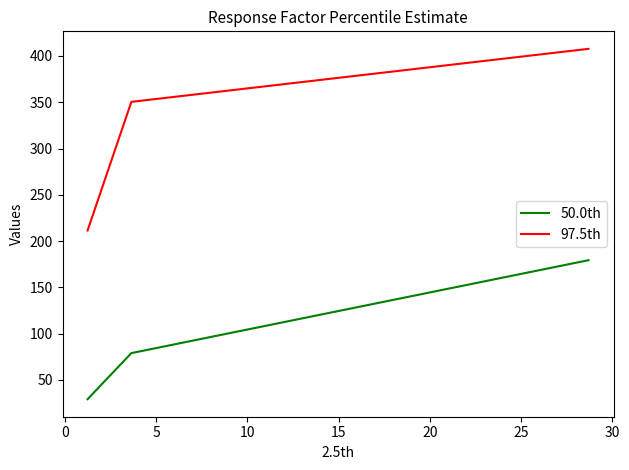

What is the difference between the maximum and minimum values in the 50.0th series?

150.2